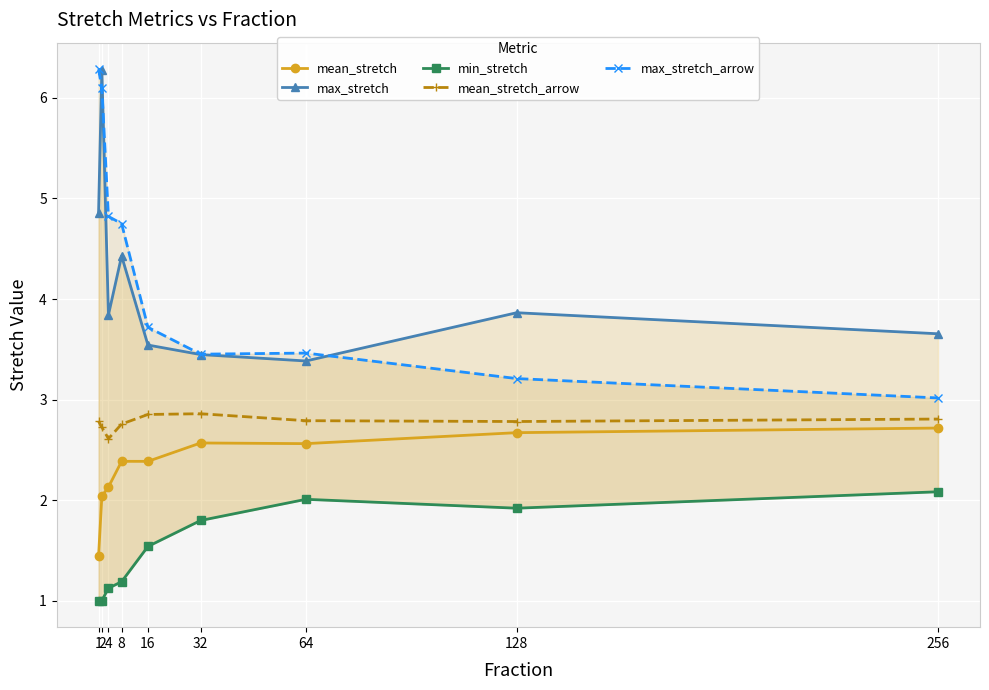

True or false: max_stretch and min_stretch intersect in this chart.

False